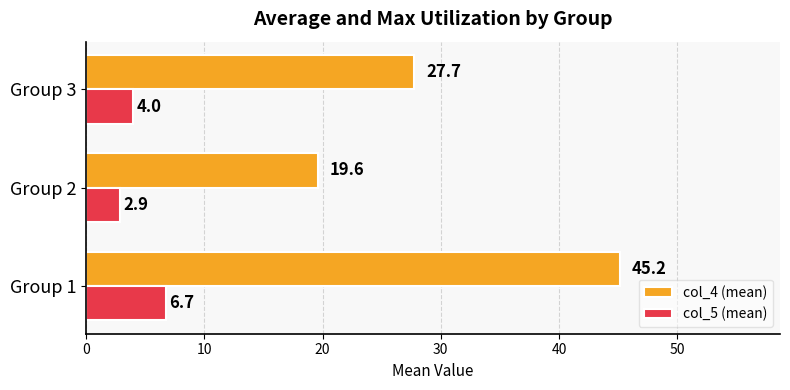

How many distinct data groups are displayed?

2